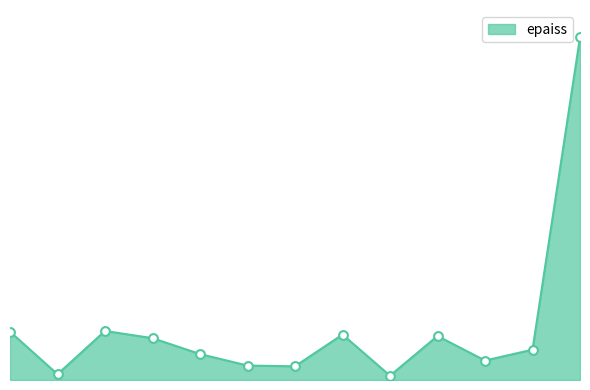

Does the chart have visible grid lines?

No